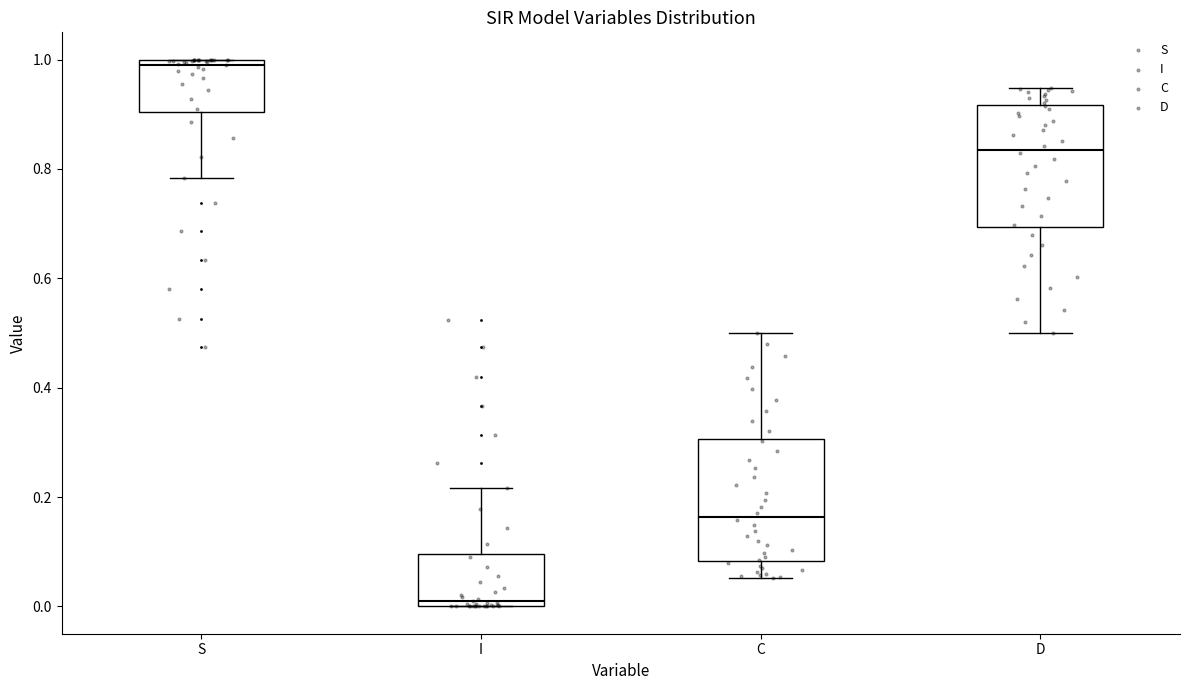

Reading left to right, transcribe this box plot: for each box, give where its median line is, the range the box spans, and where its two whiskers end, as read against the y-axis. The values are not printed on the chart, so give them approximately, as read against the axis.

S: median 1.00 (just below the box's upper edge), box 0.90 to 1.00, whiskers 0.78 to 1.00
I: median 0.00 (just above the box's lower edge), box 0.00 to 0.10, whiskers 0.00 to 0.22
C: median 0.16, box 0.08 to 0.30, whiskers 0.06 to 0.50
D: median 0.84, box 0.70 to 0.92, whiskers 0.50 to 0.94